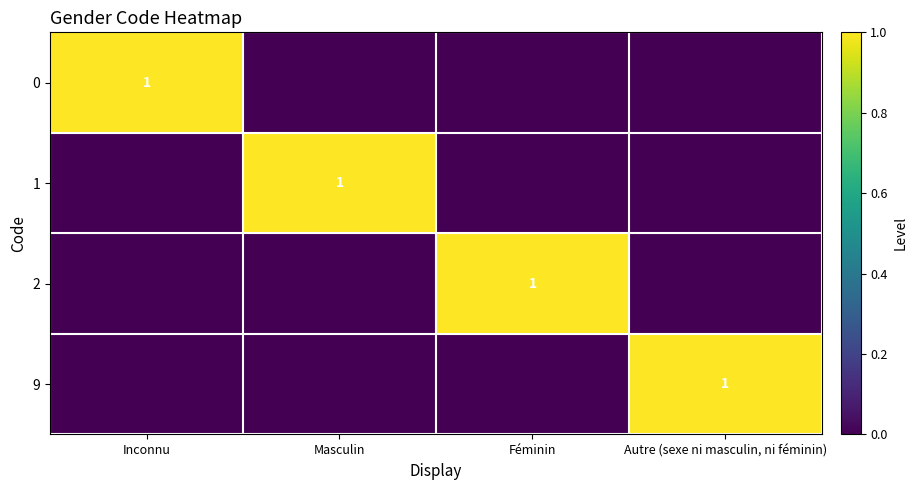

True or false: 2 has a value of 0 at Féminin.

False